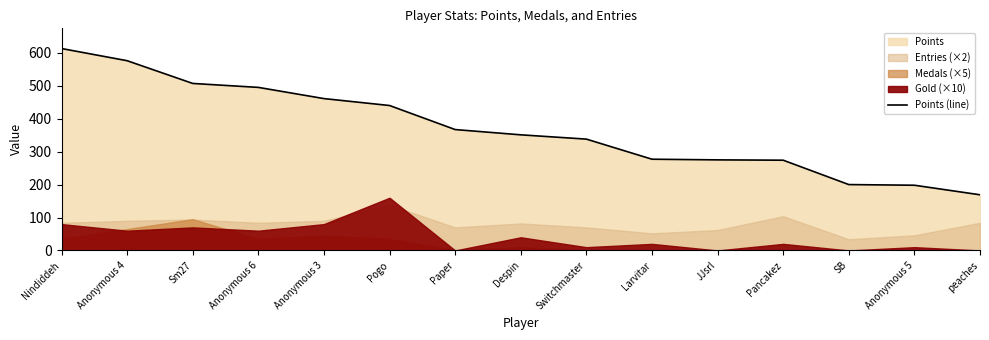

What is the highest value of the Points (line) series?

613